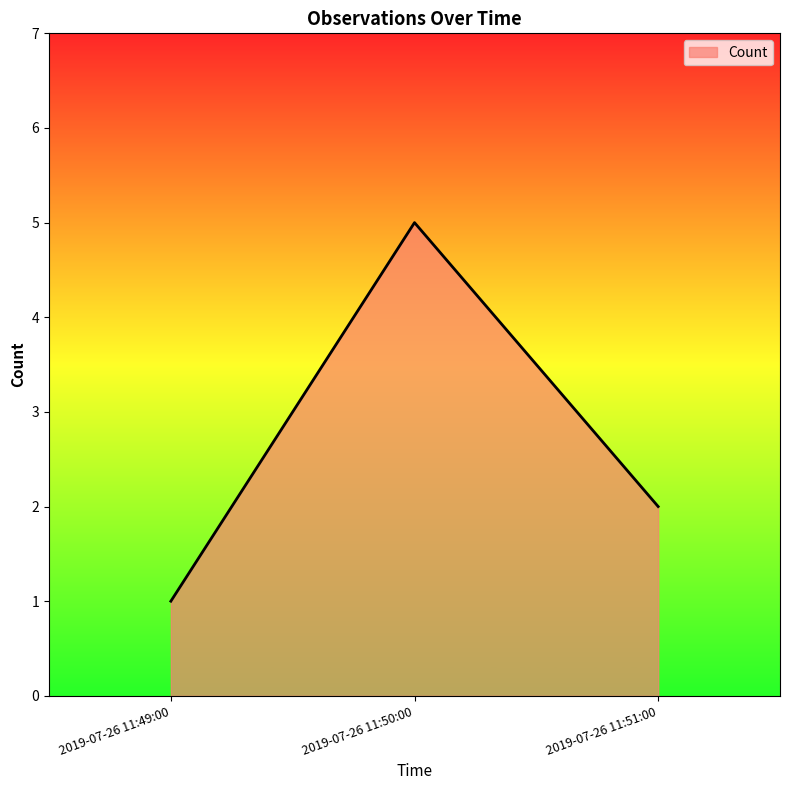

Where is the data nearest to the value 3?

2019-07-26 11:51:00